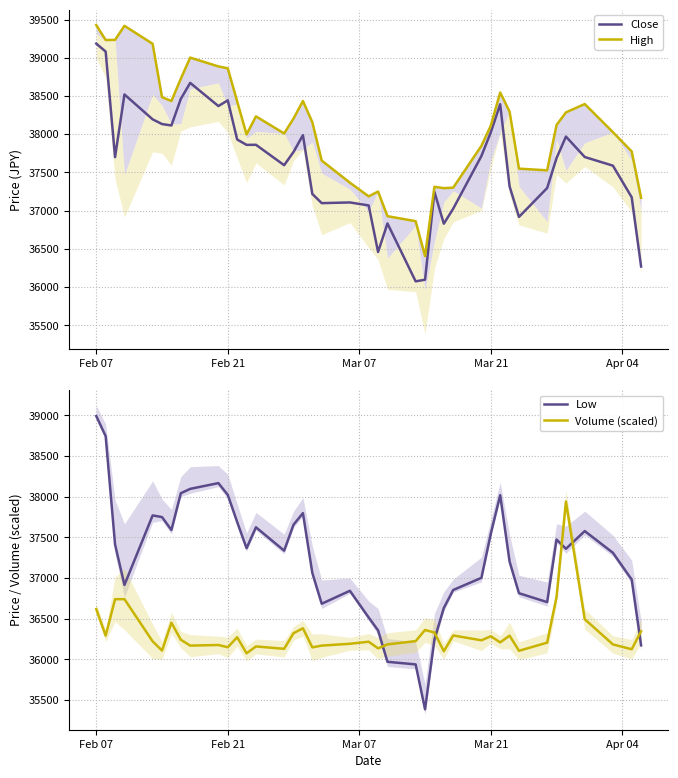

How many times do Volume (scaled) and Low cross each other?

5